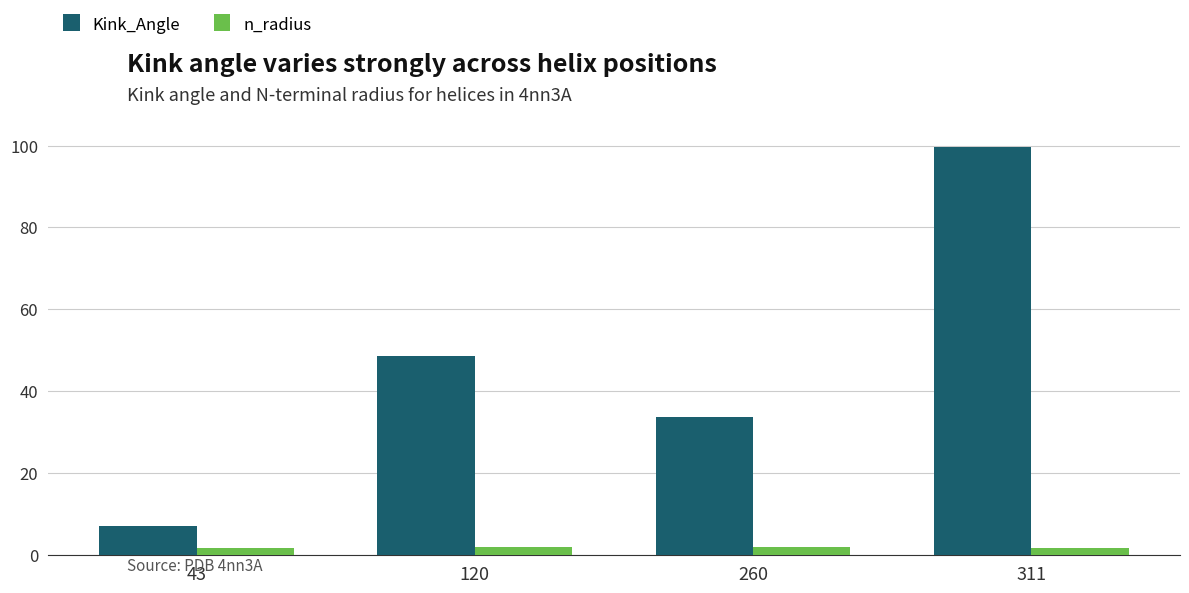

What is the approximate value of Kink_Angle at 120?

48.6